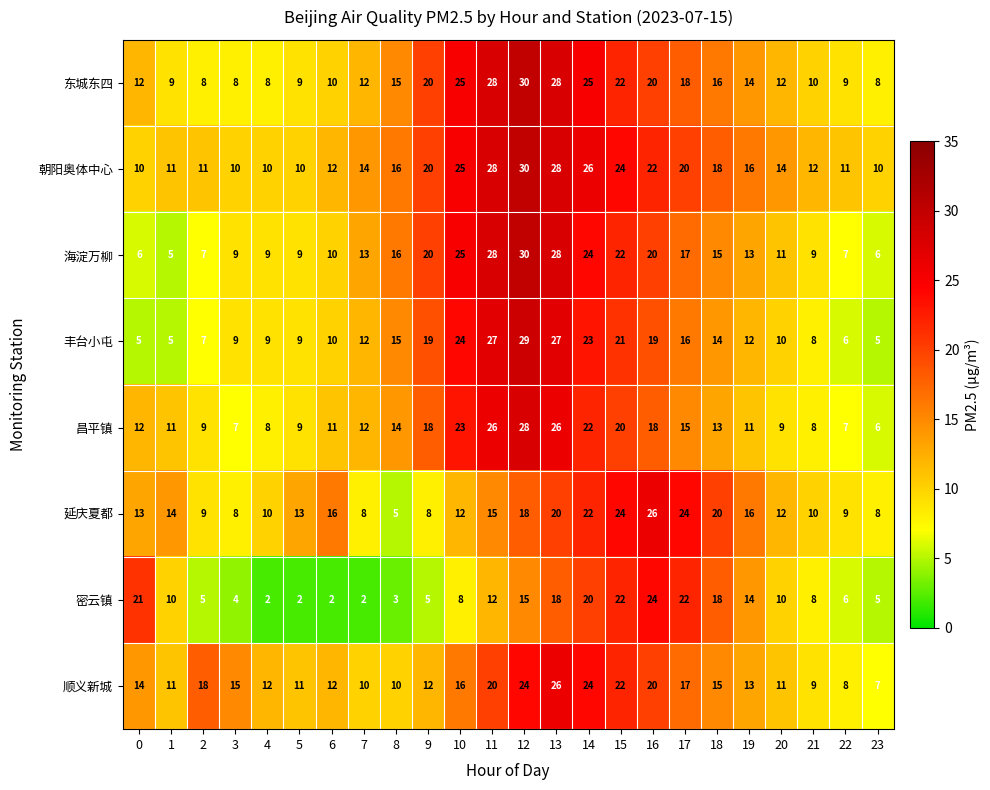

What is the sum of all 延庆夏都 values?

340